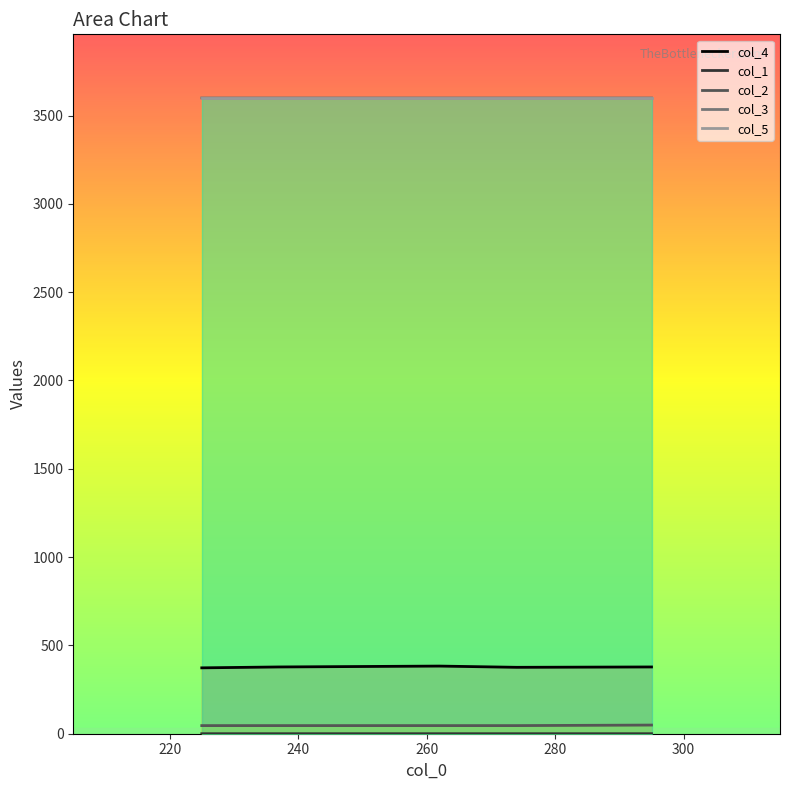

What is the minimum value shown in the chart?

0.1